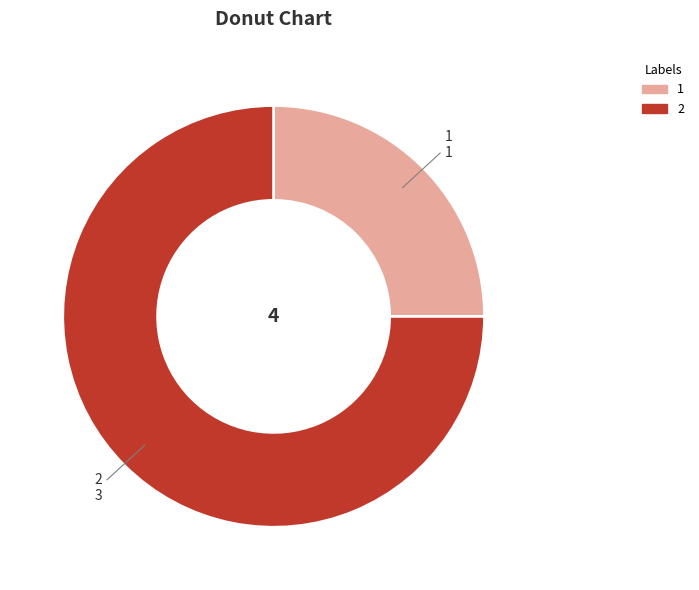

Is the sum of 2 and 1 greater than half?

Yes